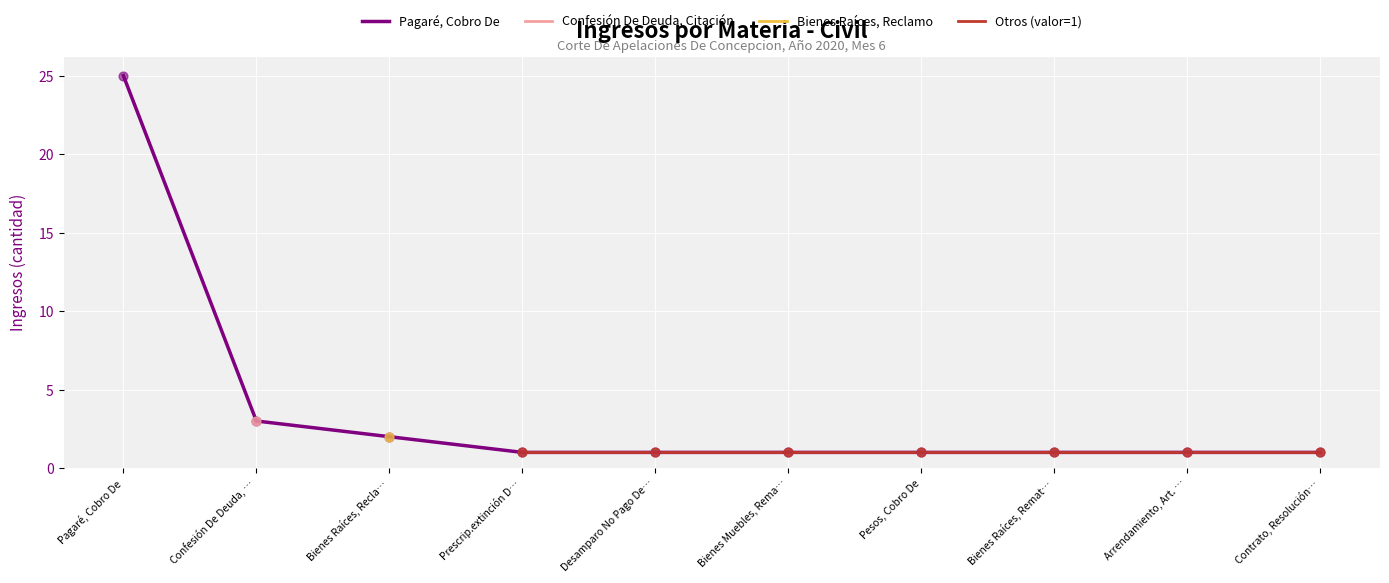

Which series has the widest spread of Y values?

Pagaré, Cobro De